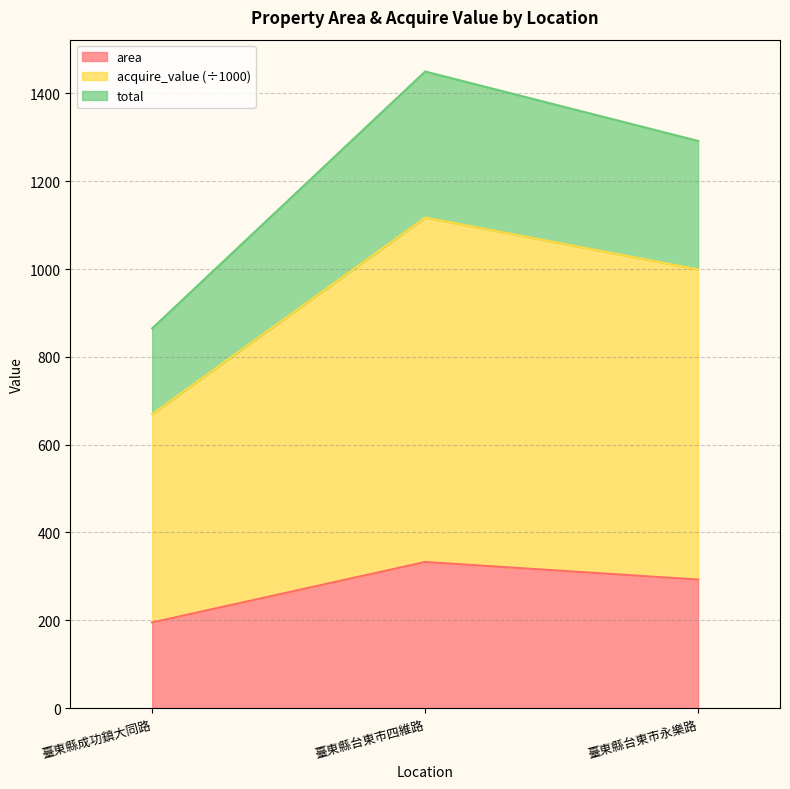

At how many categories does at least one series exceed 945?

2